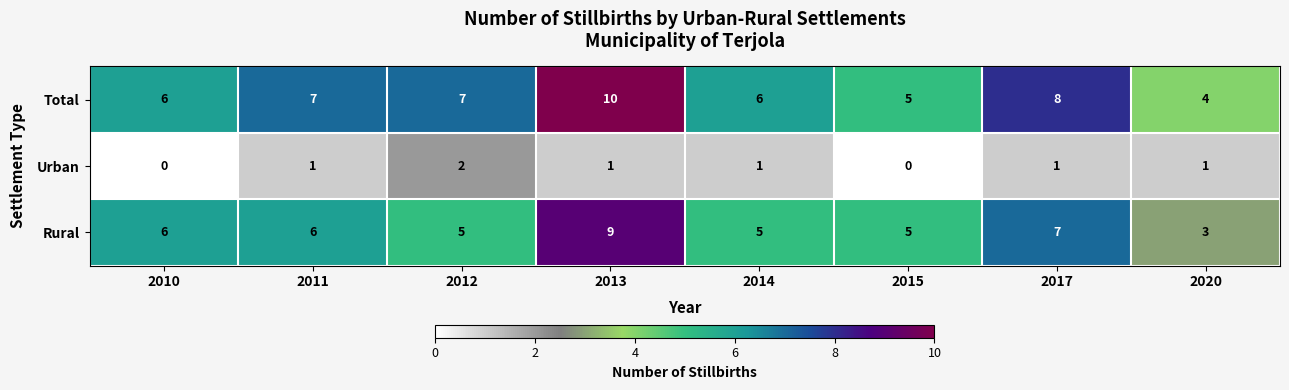

Reading left to right, list all the values displayed in this chart.

Total: 2010=6	2011=7	2012=7	2013=10	2014=6	2015=5	2017=8	2020=4
Urban: 2010=0	2011=1	2012=2	2013=1	2014=1	2015=0	2017=1	2020=1
Rural: 2010=6	2011=6	2012=5	2013=9	2014=5	2015=5	2017=7	2020=3